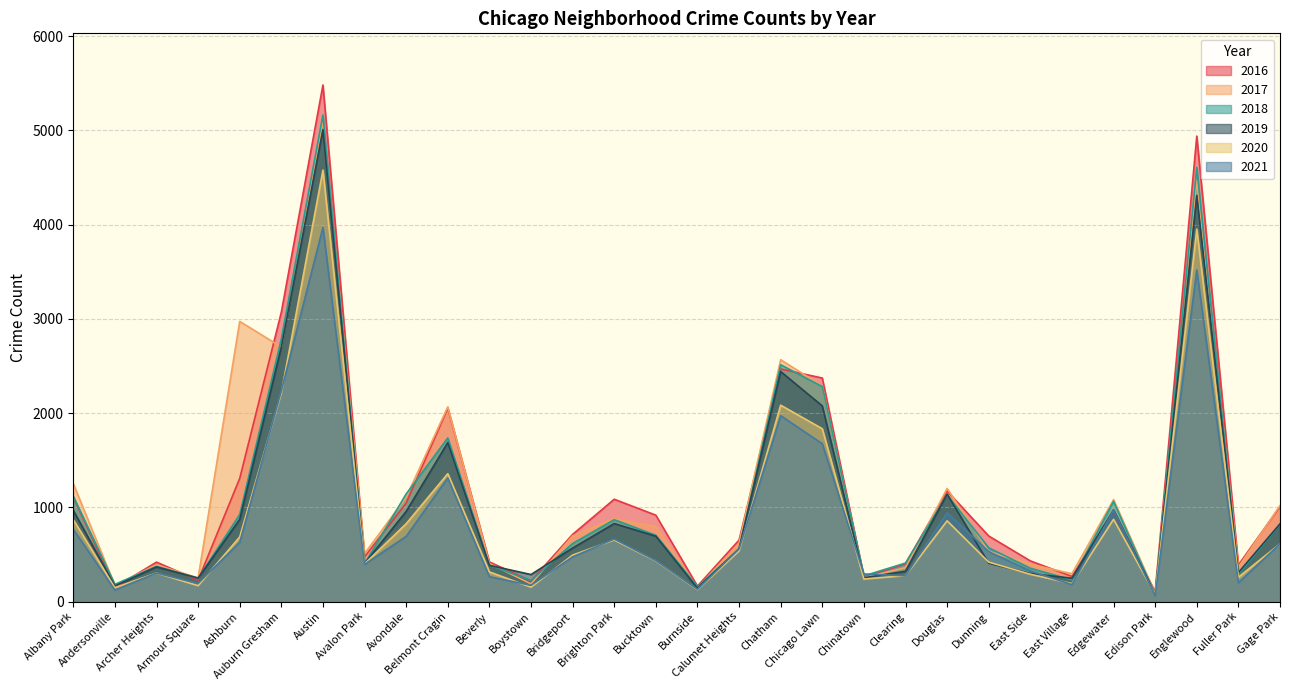

Read the 2019 value at Burnside.

142